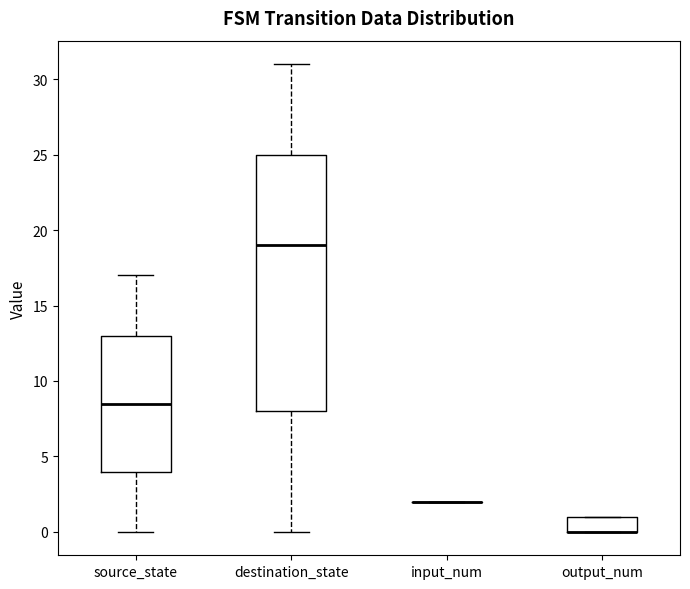

Where is the upper edge of the box for source_state on the y-axis? The values are not printed on the chart, so give them approximately, as read against the axis.

13.0